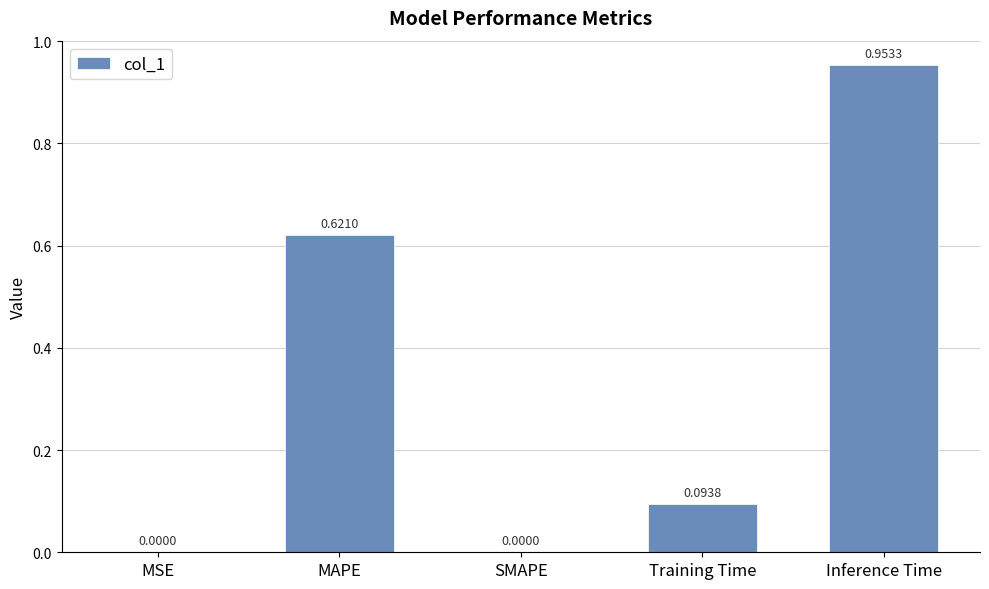

What is the change in value from MAPE to SMAPE?

-0.6